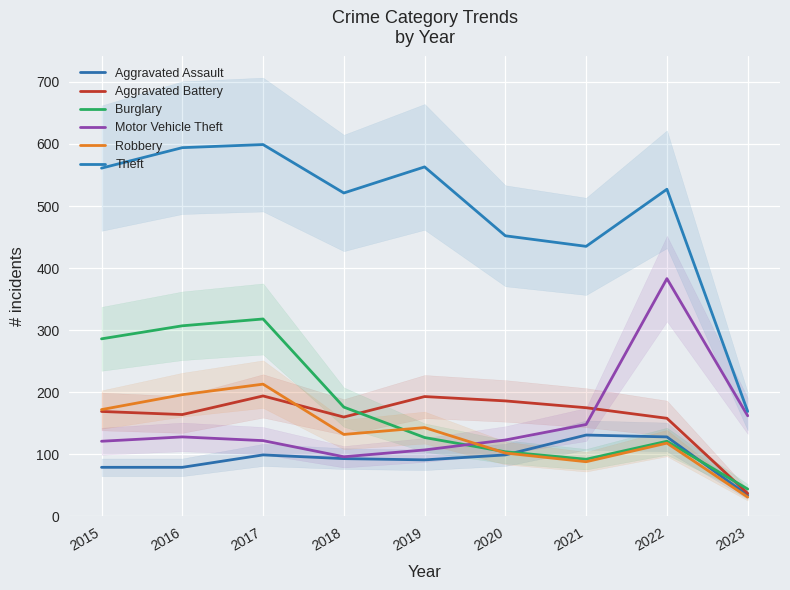

What is the highest value of the Aggravated Assault series?

131